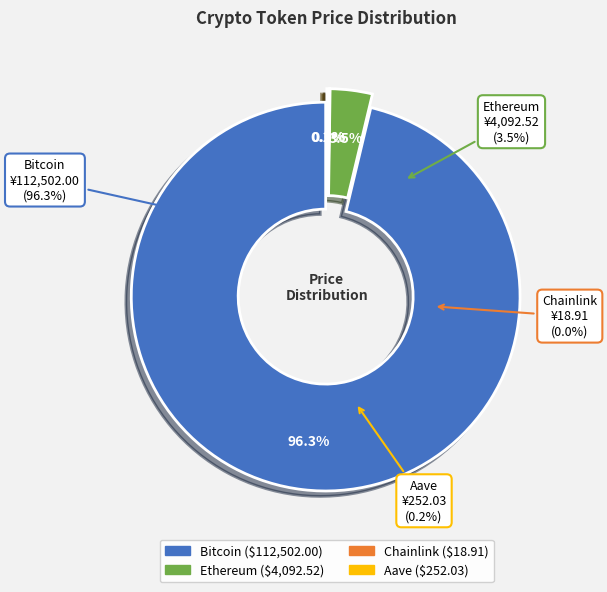

Does any single category account for the majority?

Yes